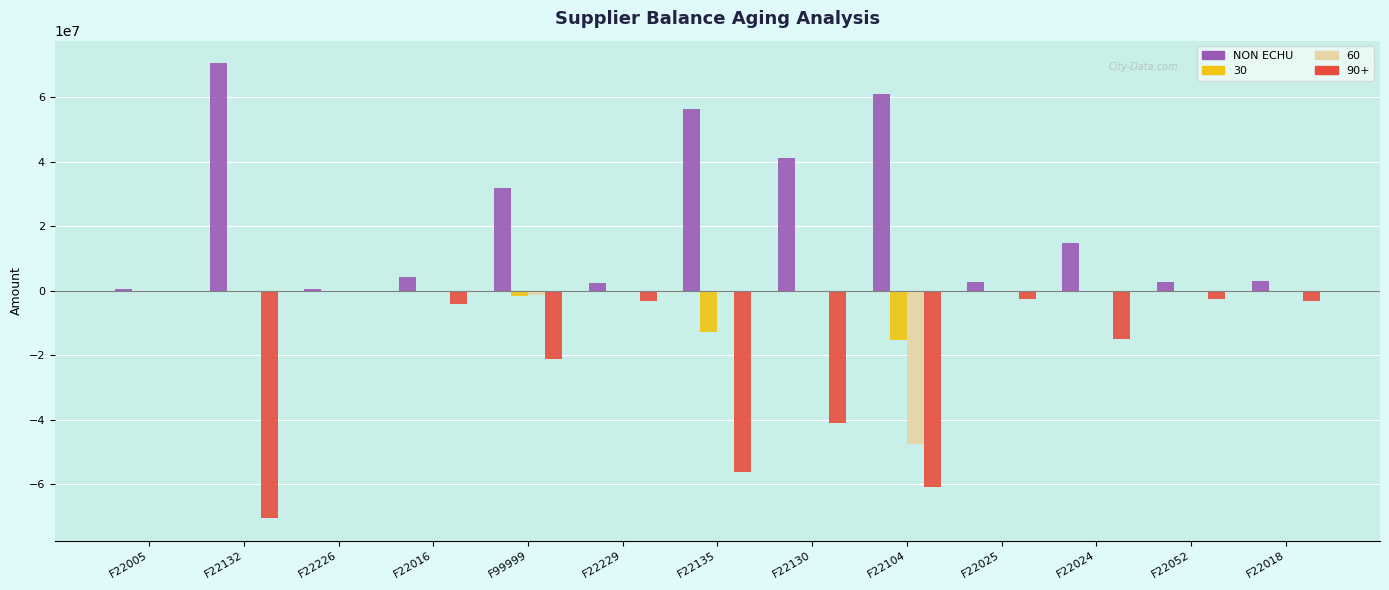

The value of NON ECHU at F99999 is 31857800.0. True or false?

True